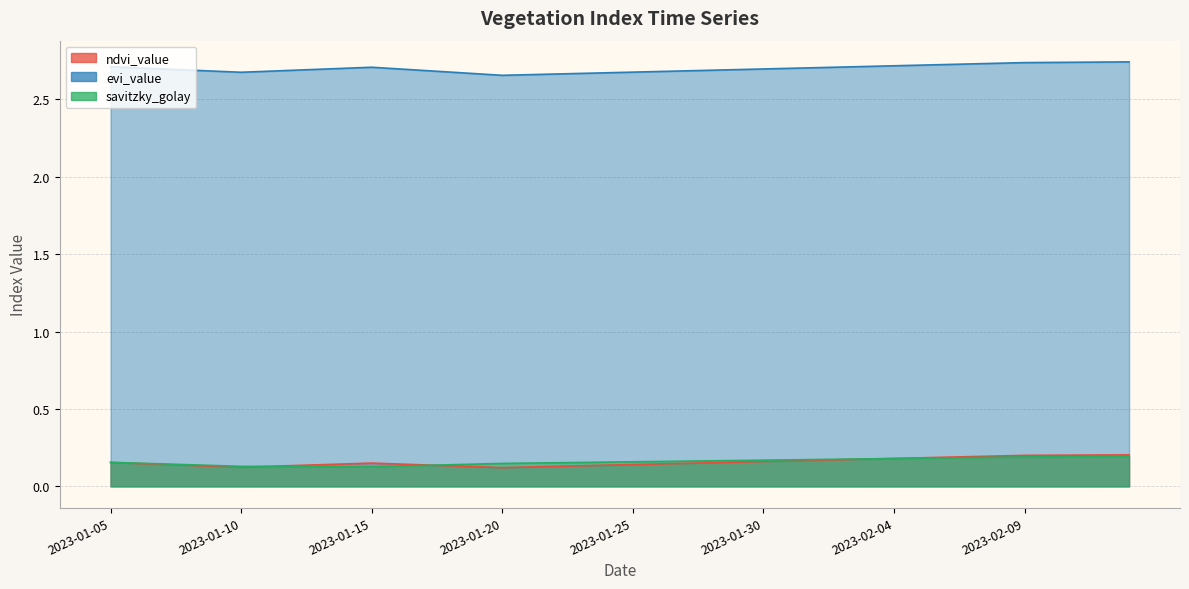

What is the approximate value of ndvi_value at 2023-01-07?

0.1